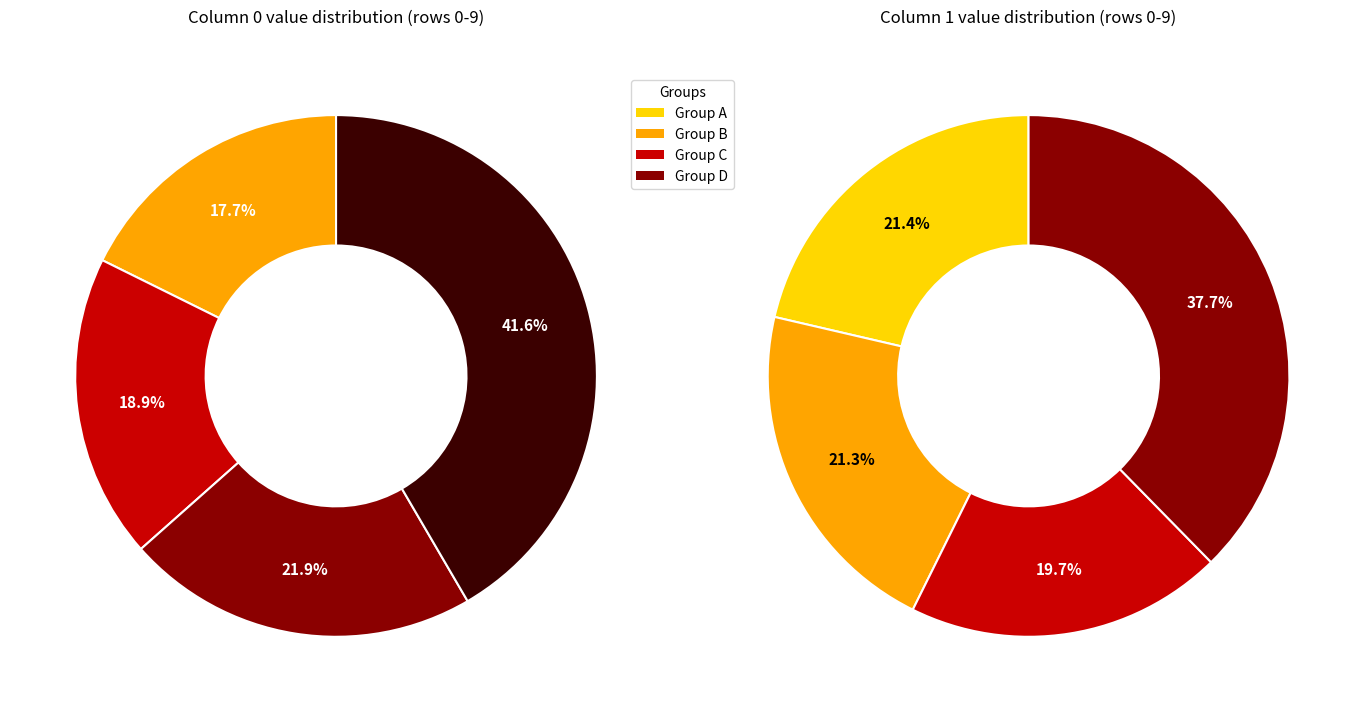

Is Row 0 the majority of the pie?

No